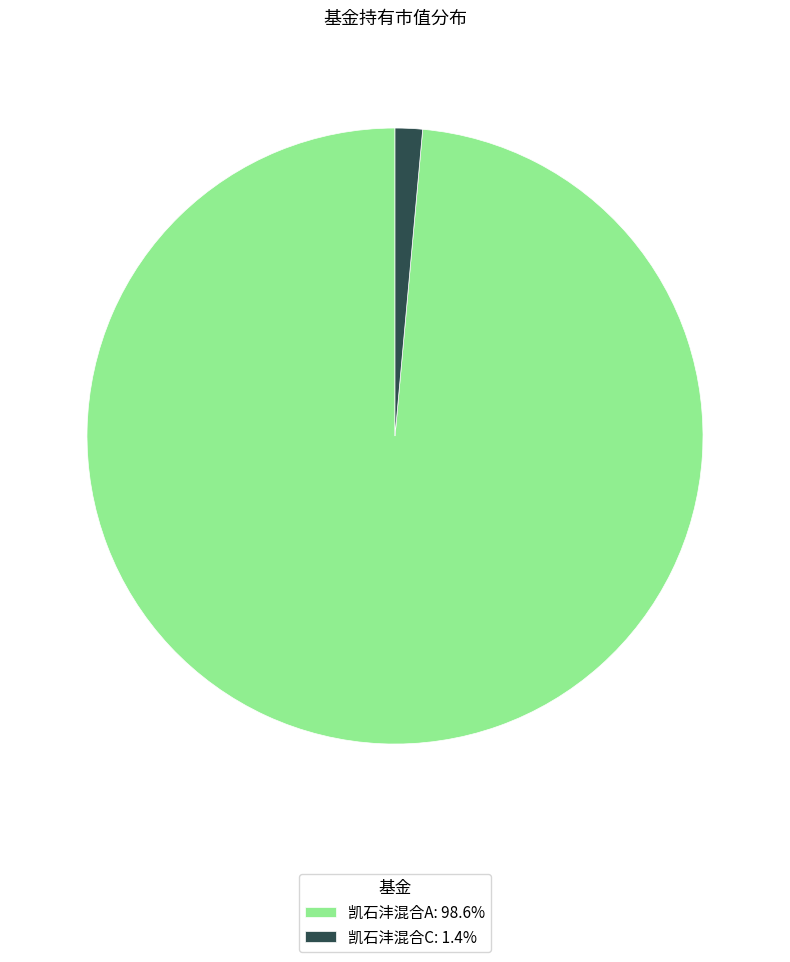

Do 凯石沣混合A: 98.6% and 凯石沣混合C: 1.4% together represent more than half of the pie?

Yes